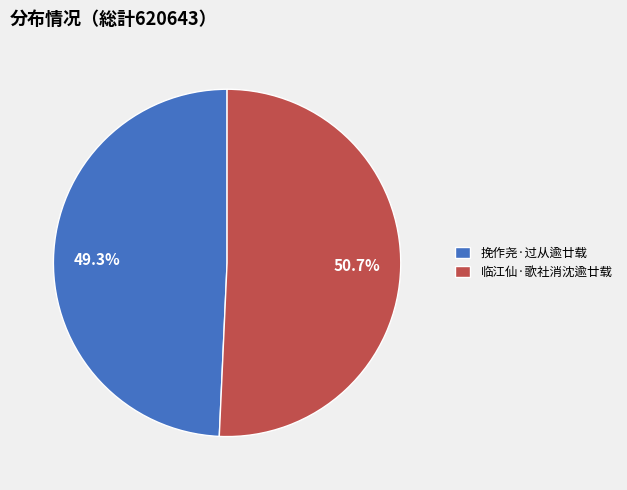

How many slices are in this pie chart?

2